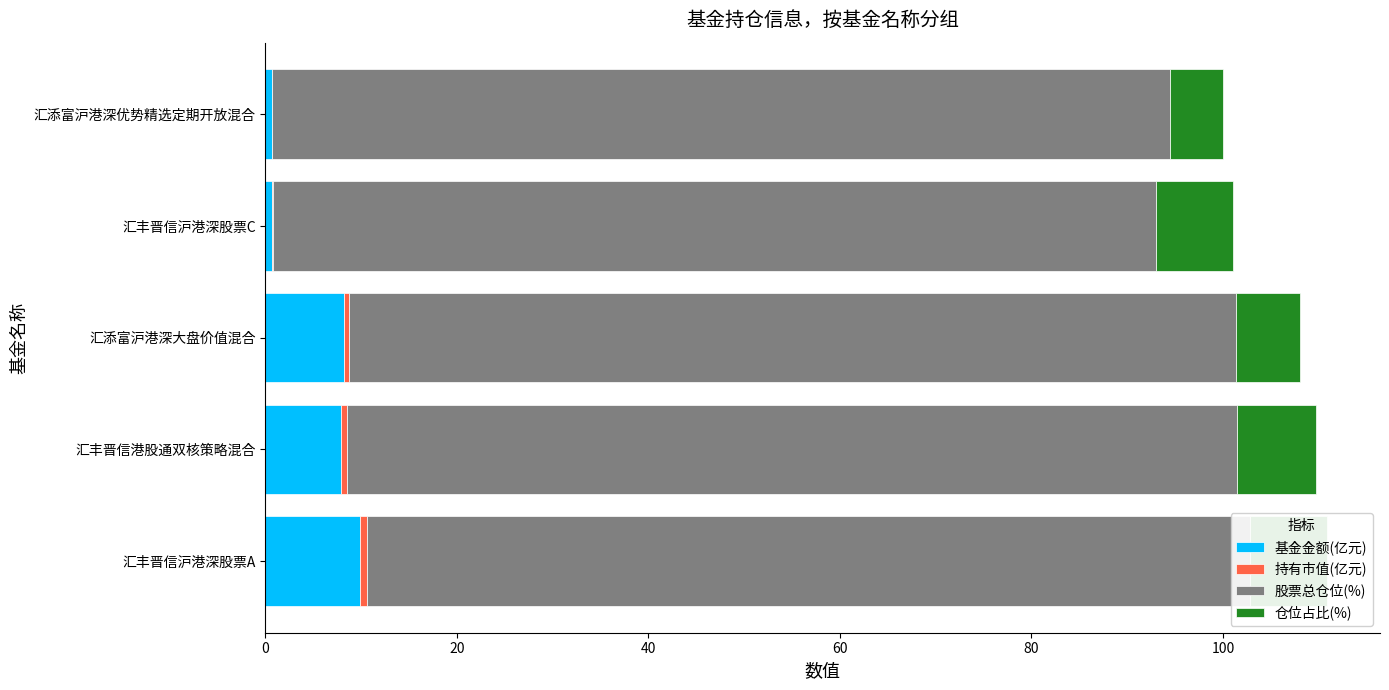

Rank the series at 汇添富沪港深优势精选定期开放混合 from lowest to highest value.

持有市值(亿元), 基金金额(亿元), 仓位占比(%), 股票总仓位(%)